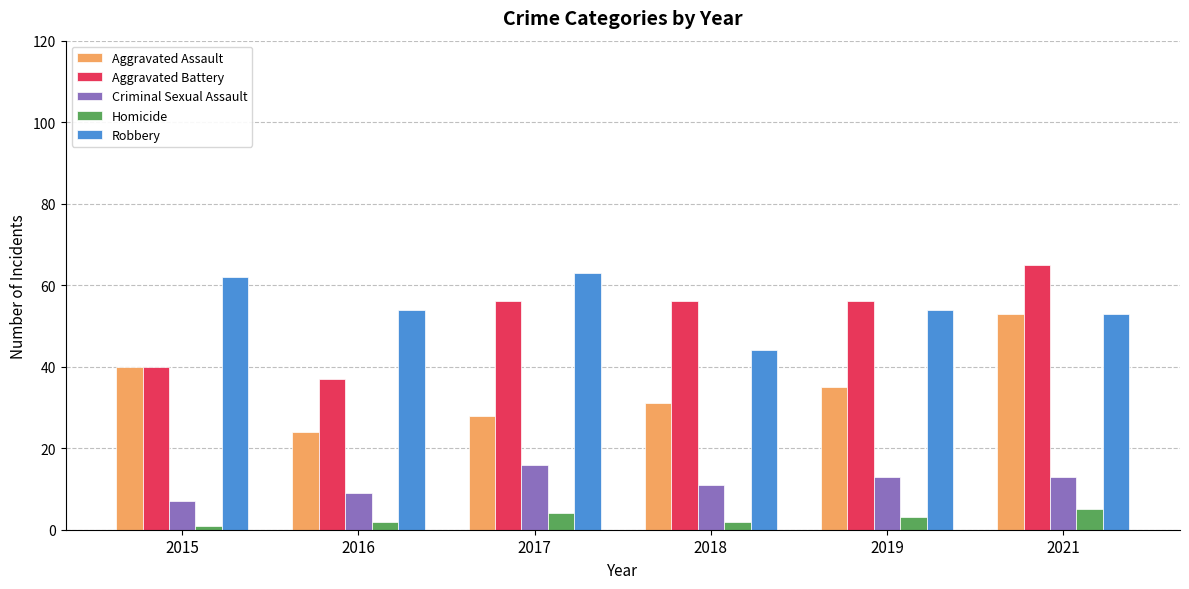

What is the difference between the highest and lowest values at 2015?

61